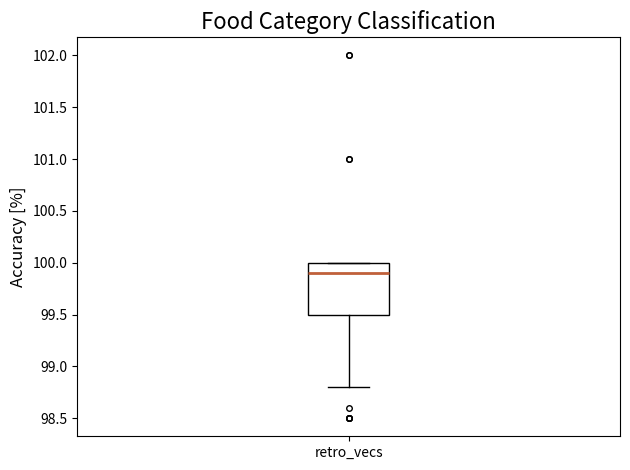

Where is the lower edge of the box for retro_vecs on the y-axis? The values are not printed on the chart, so give them approximately, as read against the axis.

99.5